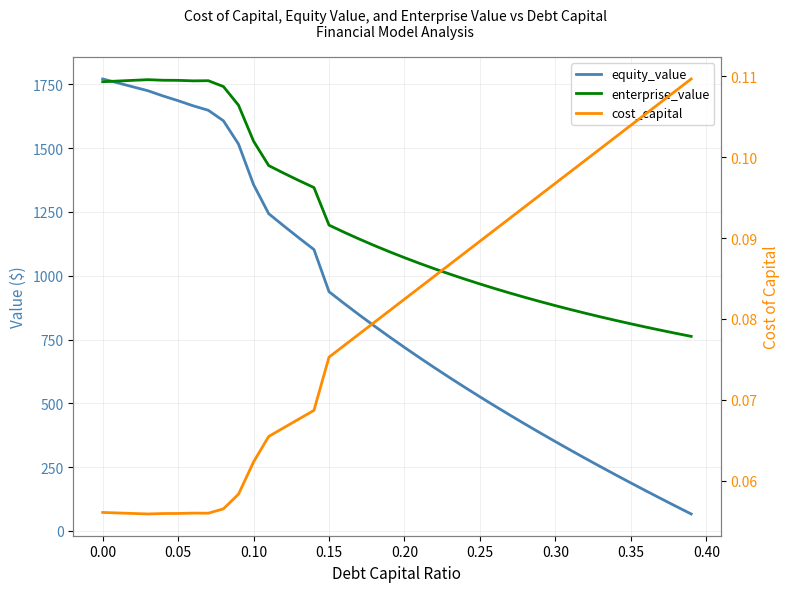

What are all the series names shown in the legend?

equity_value, enterprise_value, cost_capital